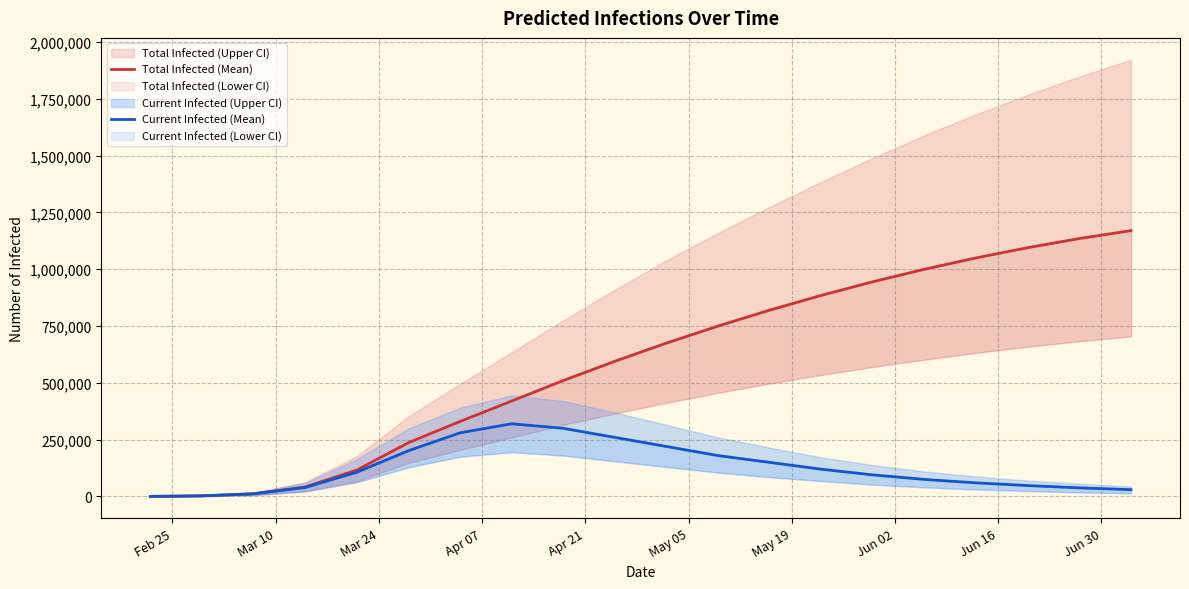

At how many categories does at least one series exceed 23760?

17